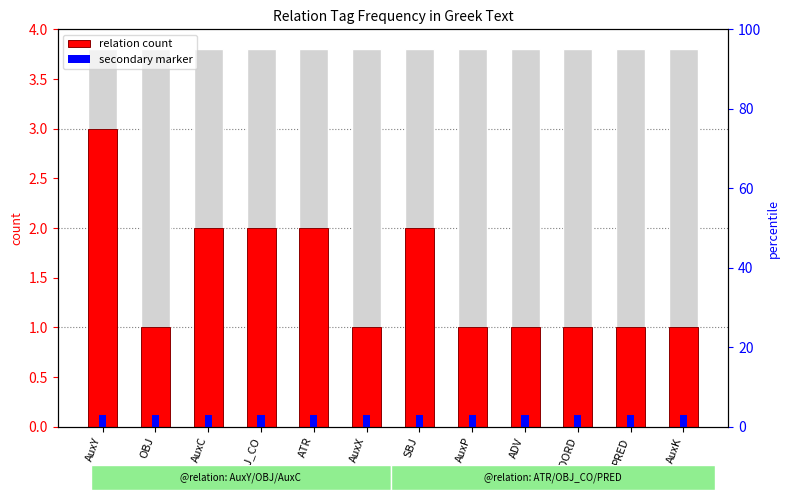

What value does the secondary marker series have at ADV?

0.1